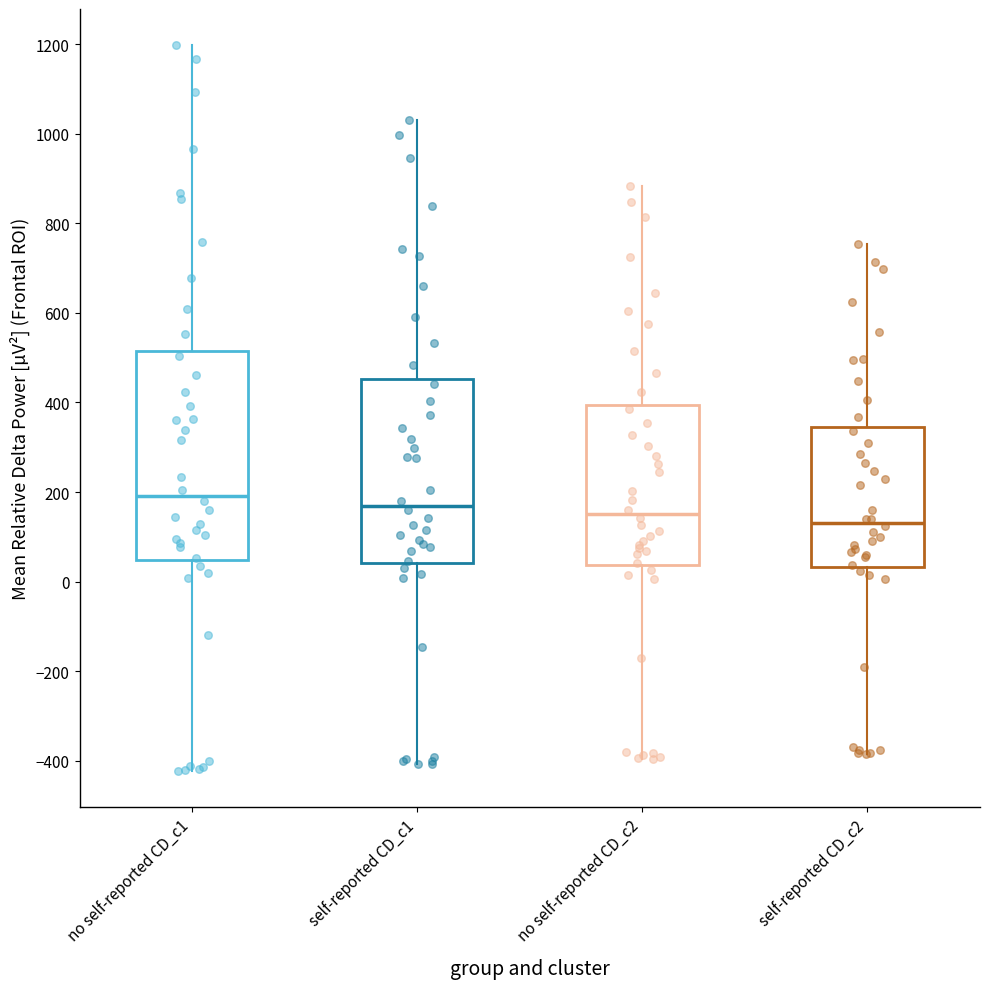

Reading left to right, read every box against the y-axis: the position of its median line, the range the box covers, and the ends of its whiskers. The values are not printed on the chart, so give them approximately, as read against the axis.

no self-reported CD_c1: median 200, box 40 to 520, whiskers -420 to 1200
self-reported CD_c1: median 160, box 40 to 460, whiskers -400 to 1040
no self-reported CD_c2: median 160, box 40 to 400, whiskers -400 to 880
self-reported CD_c2: median 140, box 40 to 340, whiskers -380 to 760